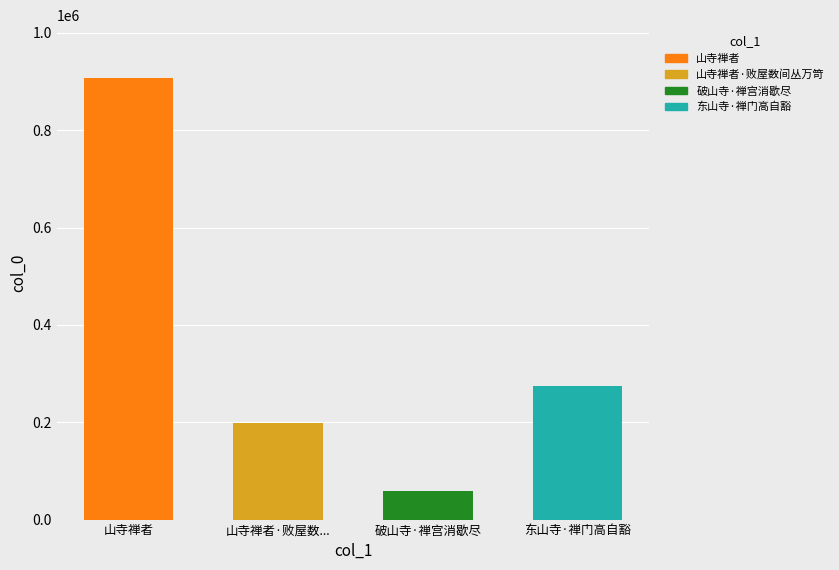

What is the label of the 1st bar from the right?

东山寺·禅门高自豁